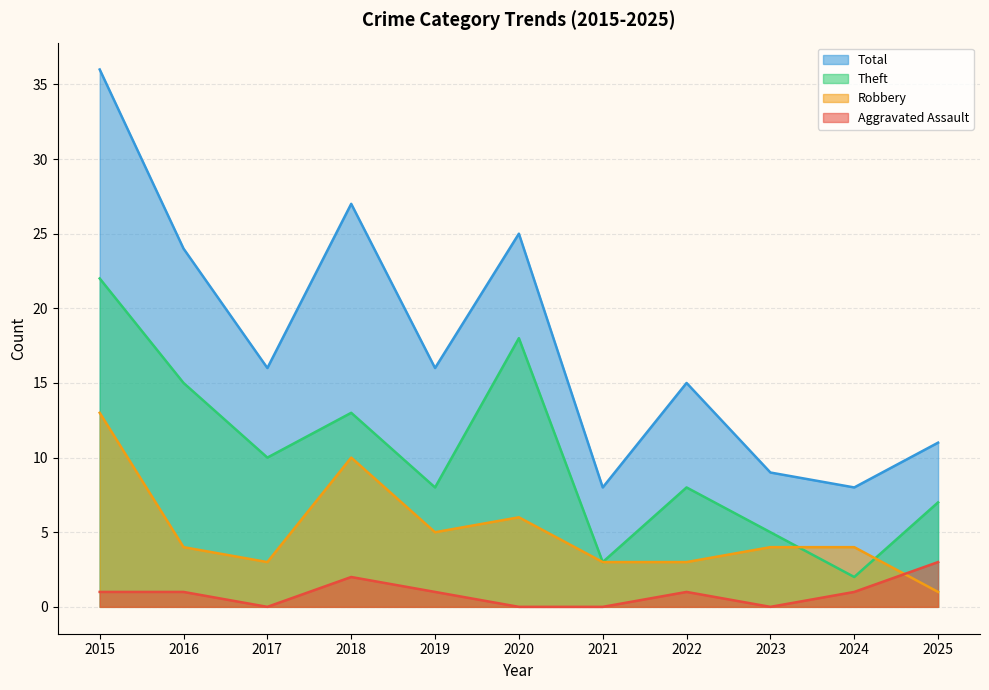

Does the chart display data point markers on the line(s)?

No